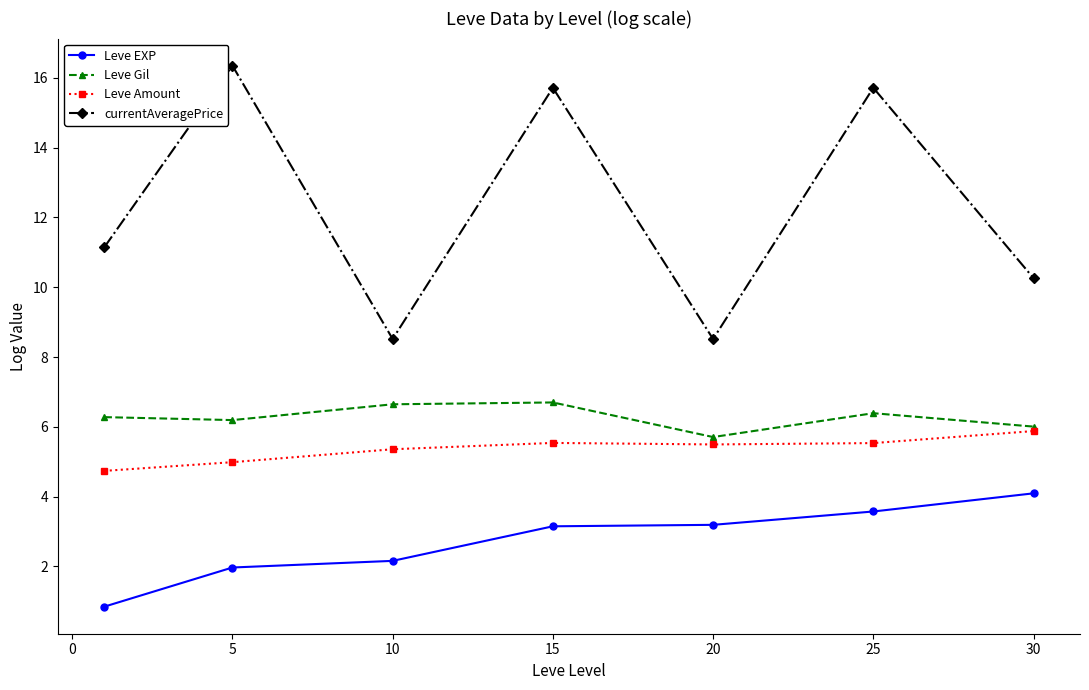

How many series are shown in this chart?

4